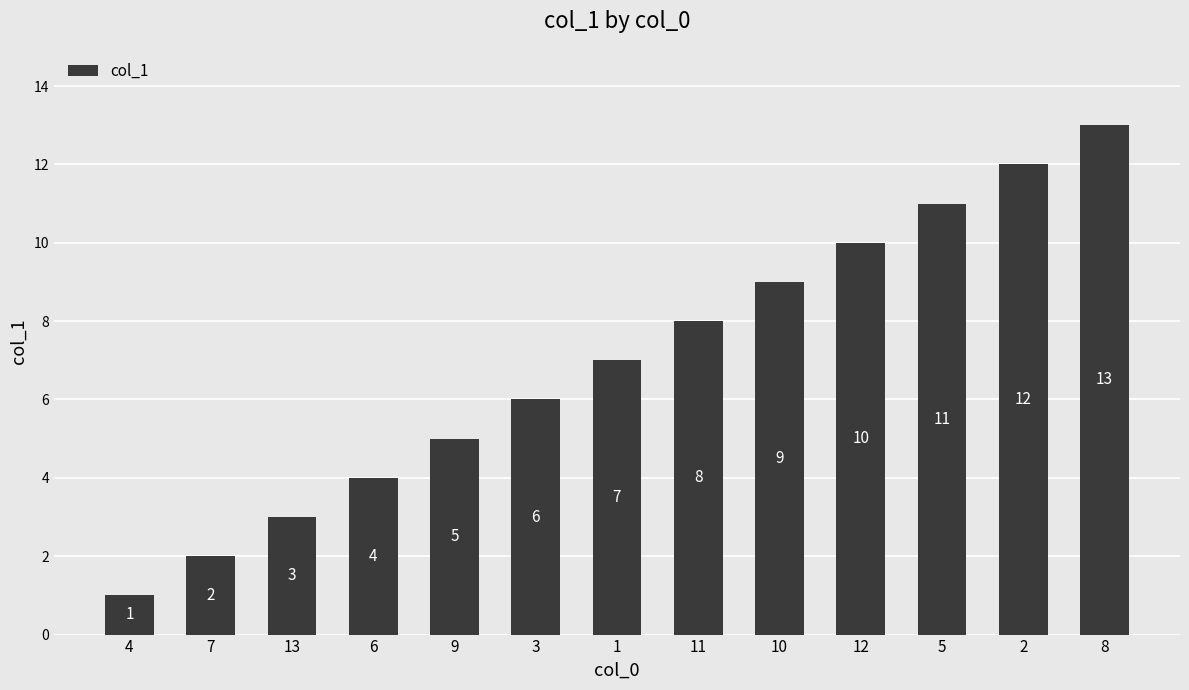

True or false: the data shows 2 at 7.

True